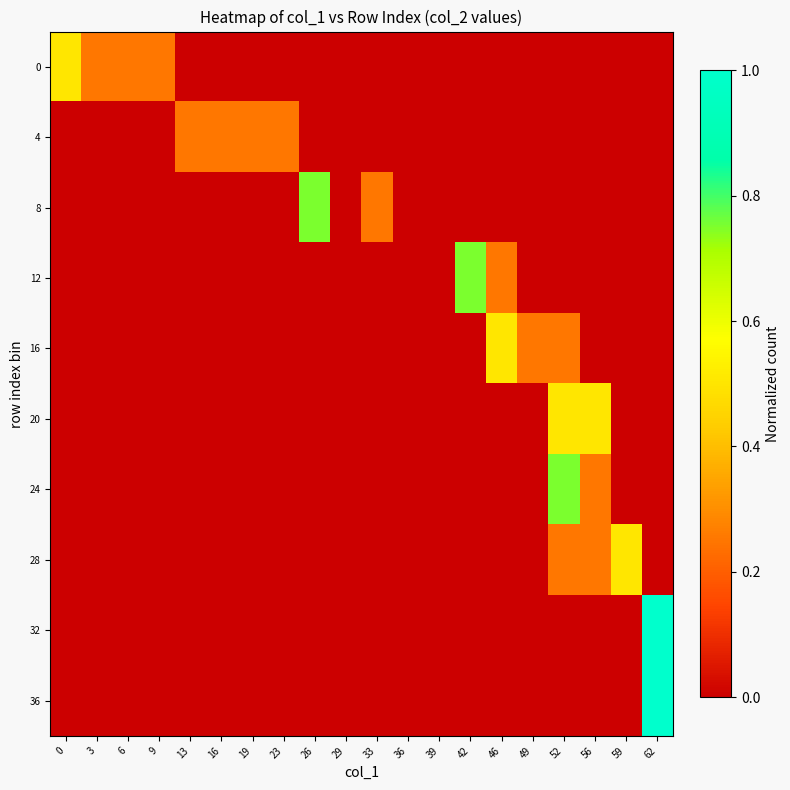

Between 46 and 29, which is larger?

46